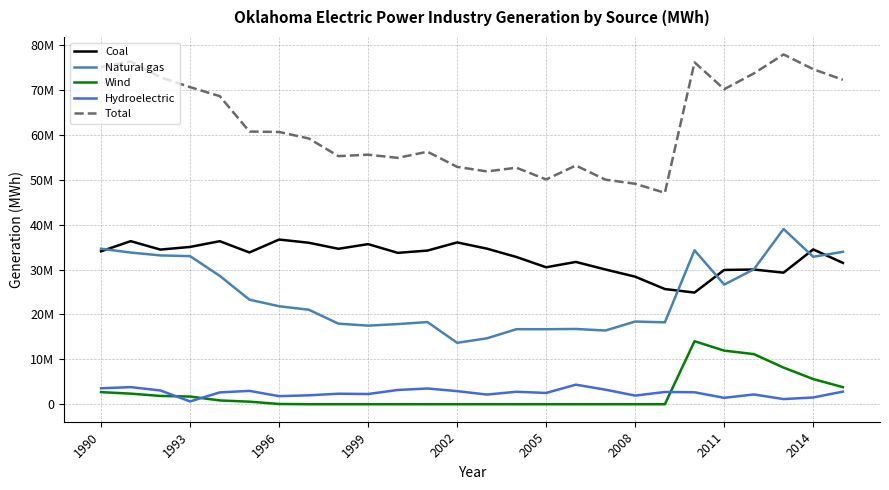

What is the maximum value shown in the chart?

77896588